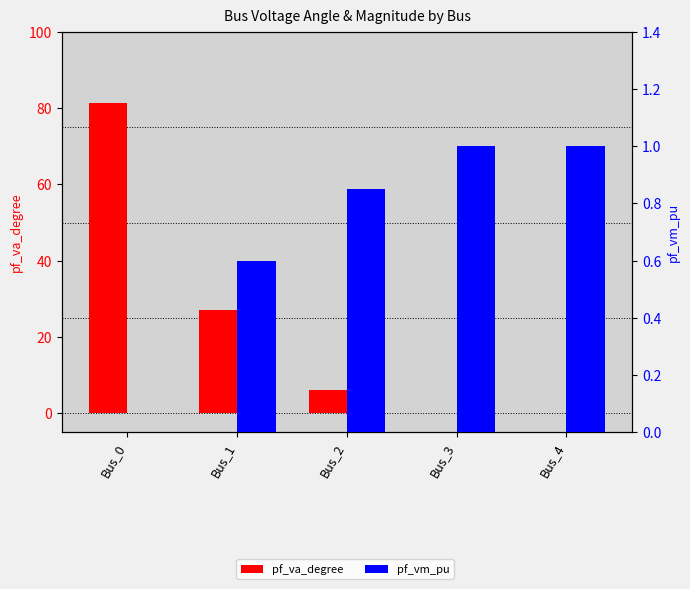

Which series has the widest spread of values?

pf_va_degree